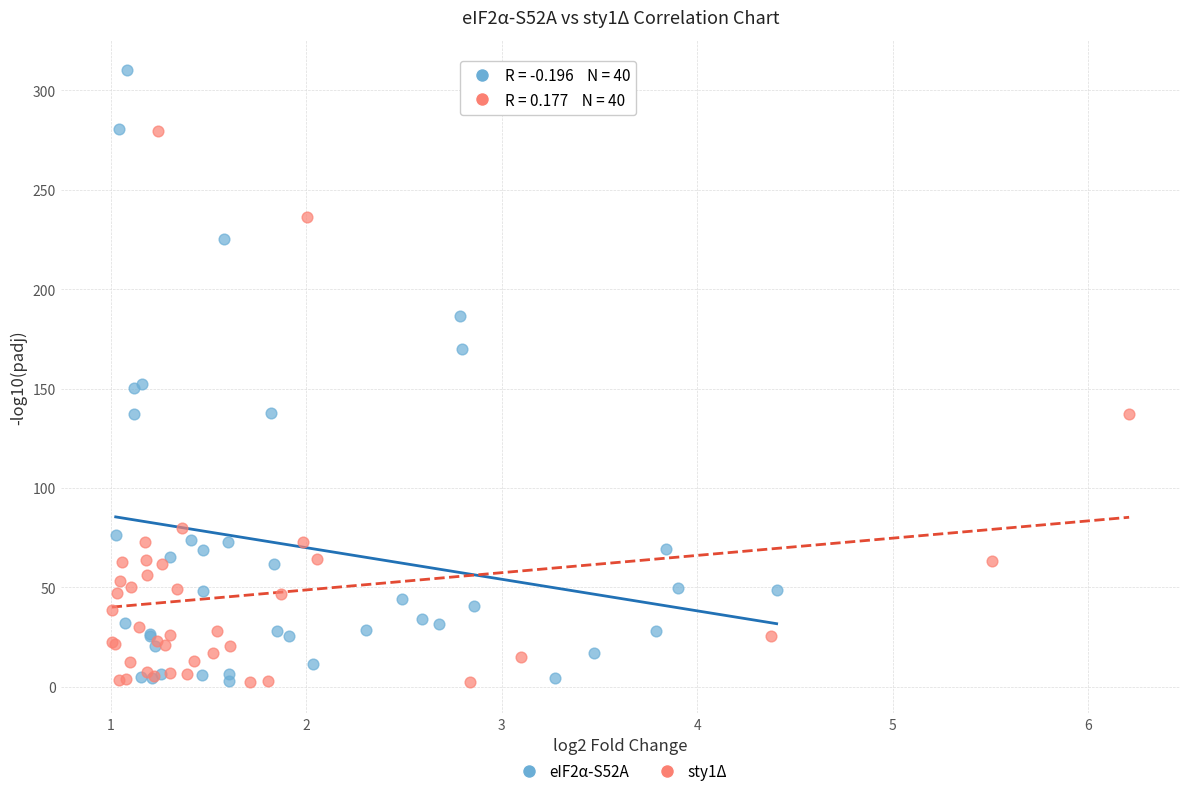

Which series has the widest spread of Y values?

eIF2α-S52A